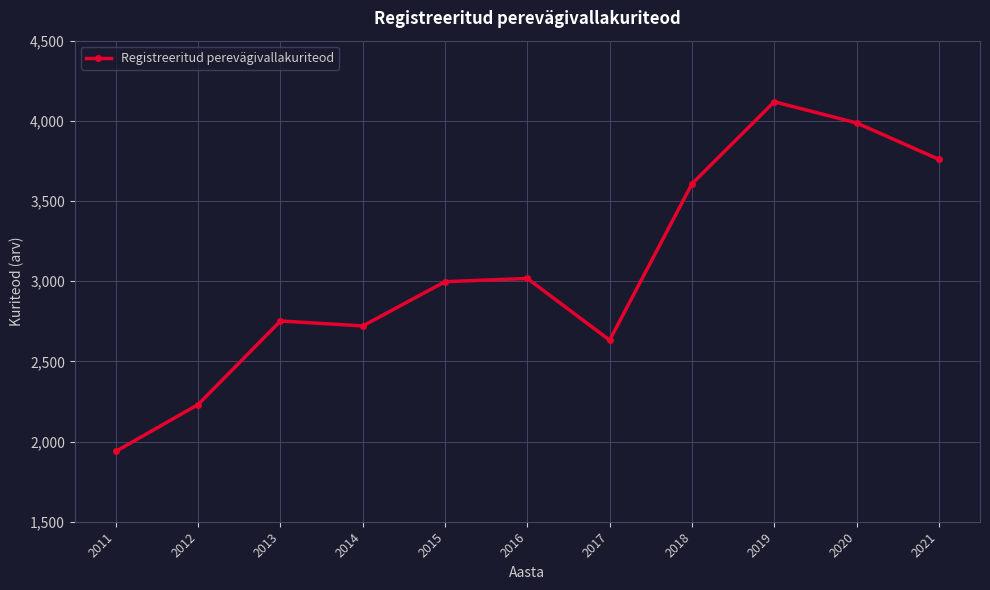

Does the chart have visible grid lines?

Yes